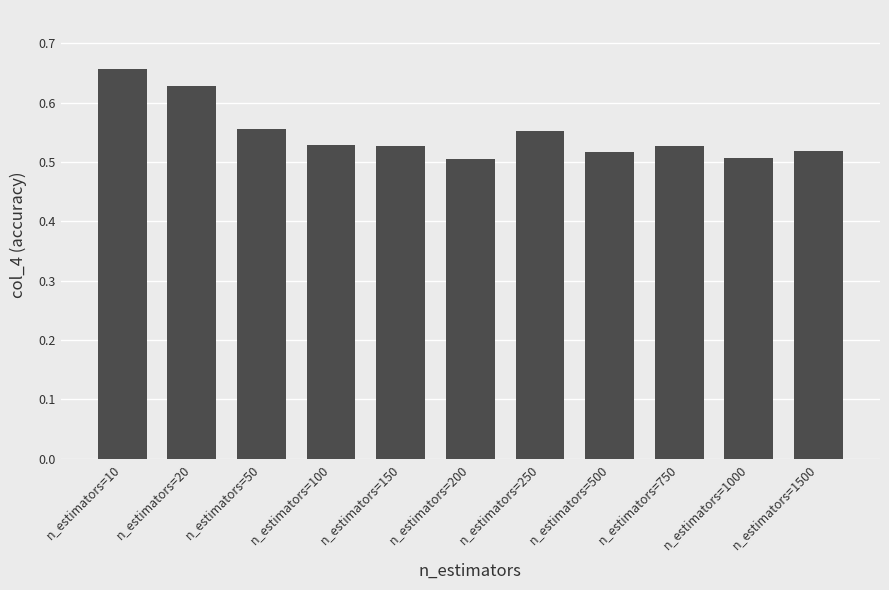

The chart shows a value of 0.5 at n_estimators=750. True or false?

True